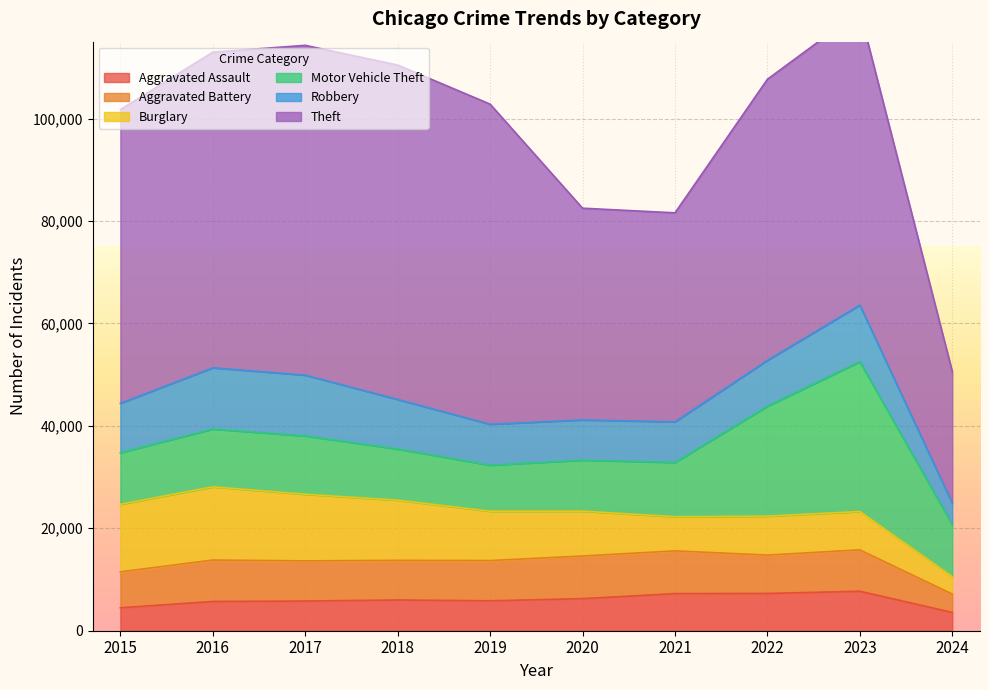

Reading left to right, list all the values displayed in this chart.

Aggravated Assault: 2015=4480	2016=5712	2017=5793	2018=6001	2019=5841	2020=6264	2021=7242	2022=7280	2023=7708	2024=3573
Aggravated Battery: 2015=7019	2016=8086	2017=7845	2018=7735	2019=7858	2020=8320	2021=8347	2022=7488	2023=8080	2024=3590
Burglary: 2015=13184	2016=14289	2017=13001	2018=11747	2019=9638	2020=8758	2021=6662	2022=7593	2023=7481	2024=3387
Motor Vehicle Theft: 2015=10068	2016=11285	2017=11380	2018=9985	2019=8977	2020=9959	2021=10602	2022=21461	2023=29240	2024=10156
Robbery: 2015=9638	2016=11960	2017=11880	2018=9681	2019=7995	2020=7855	2021=7920	2022=8962	2023=11055	2024=4177
Theft: 2015=57351	2016=61623	2017=64386	2018=65289	2019=62495	2020=41335	2021=40810	2022=54877	2023=57395	2024=25709